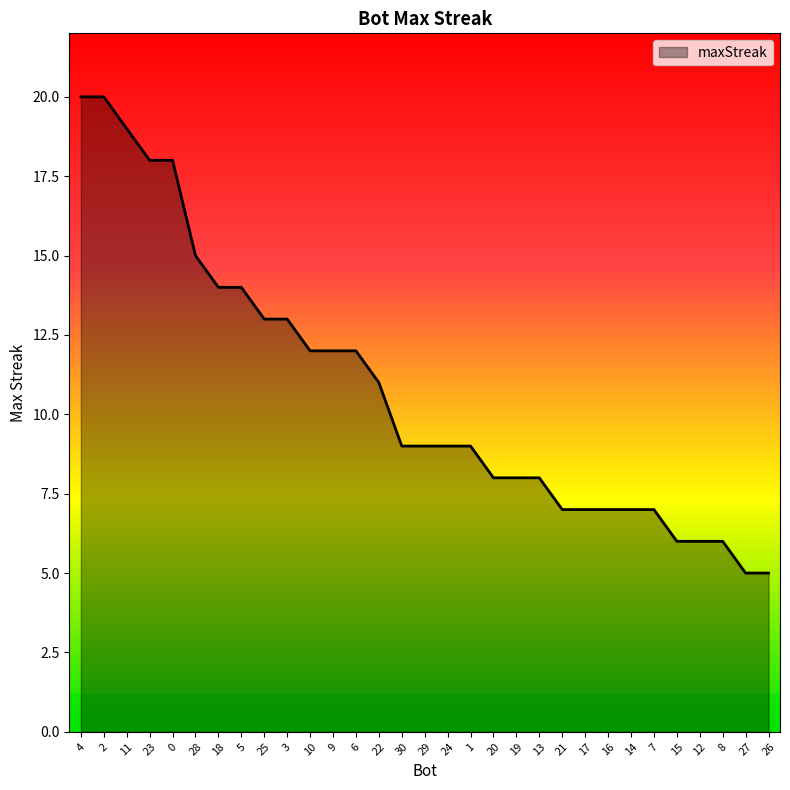

What is the ratio of the value at 24 to the value at 15?

1.5